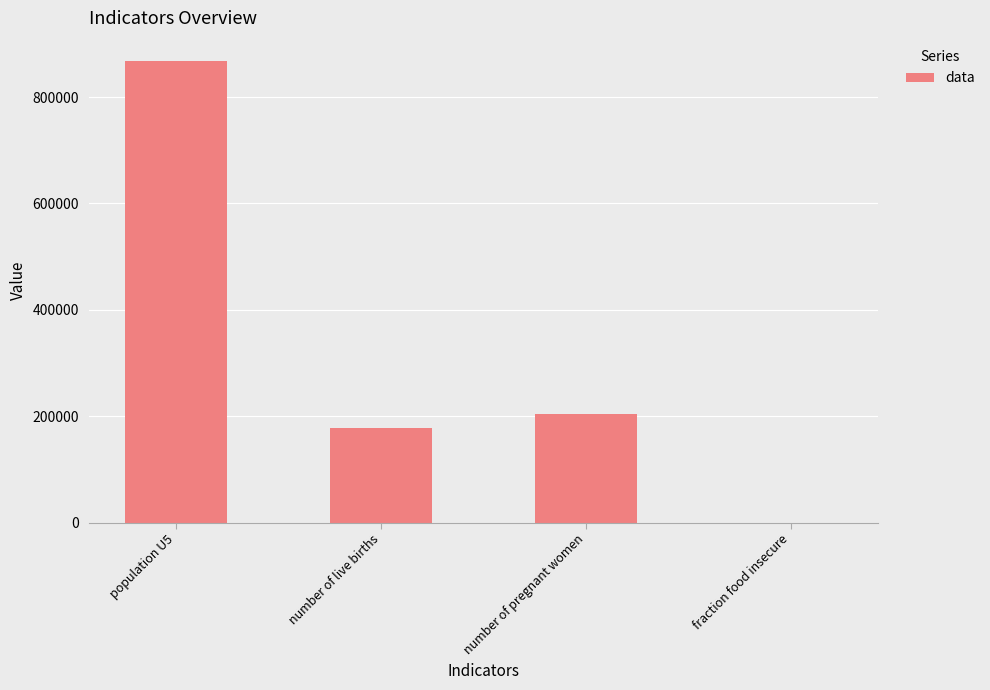

Reading left to right, list all the values displayed in this chart.

867805.0	177974.0	204555.3	0.4